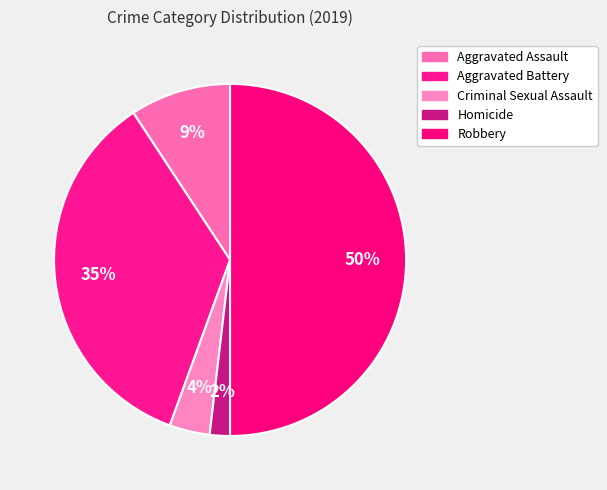

How many segments does this pie chart have?

5